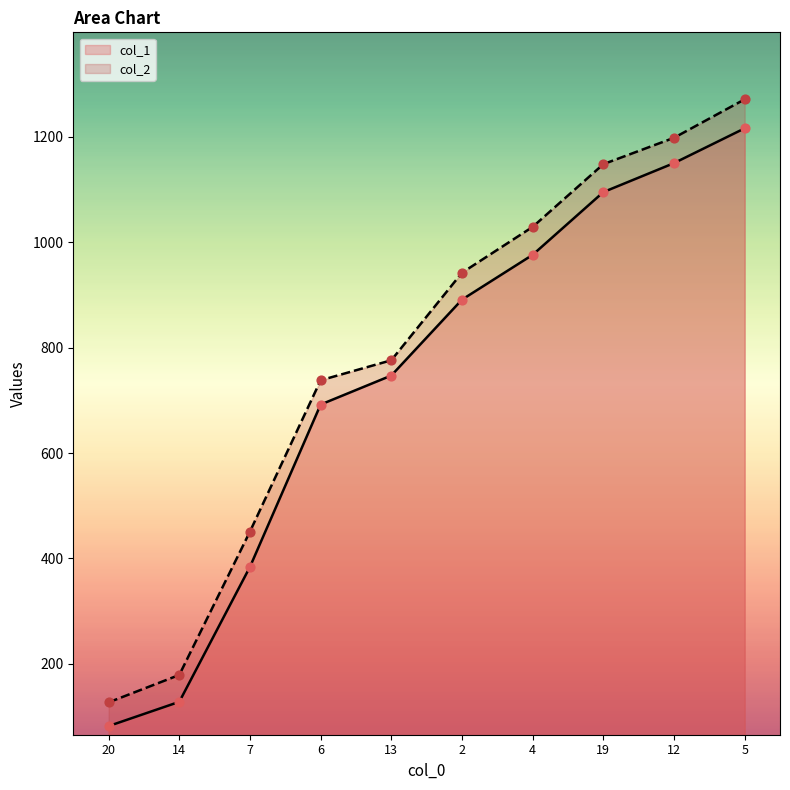

What are all the series names shown in the legend?

col_1, col_2